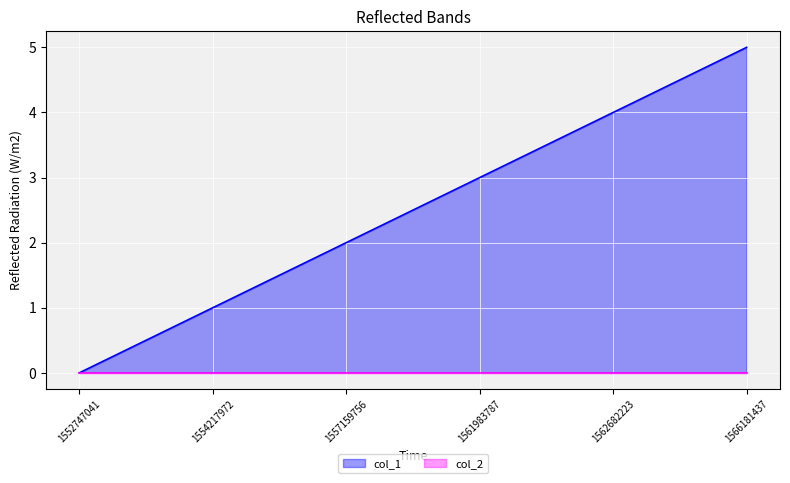

Count the values in the range 1 to 4.

4